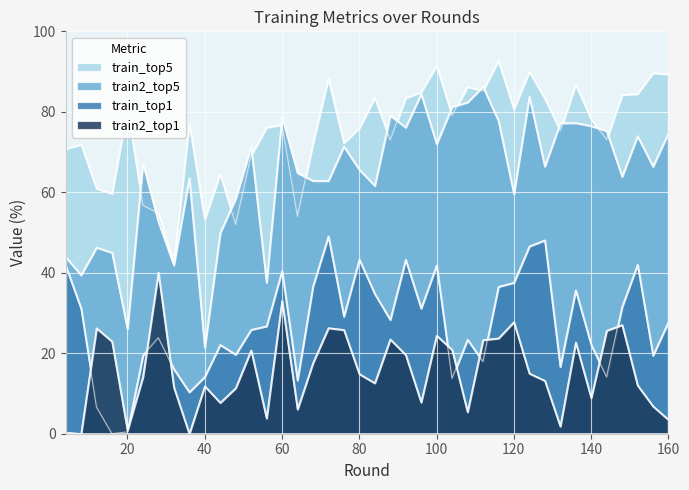

True or false: train2_top1 and train_top5 intersect in this chart.

False